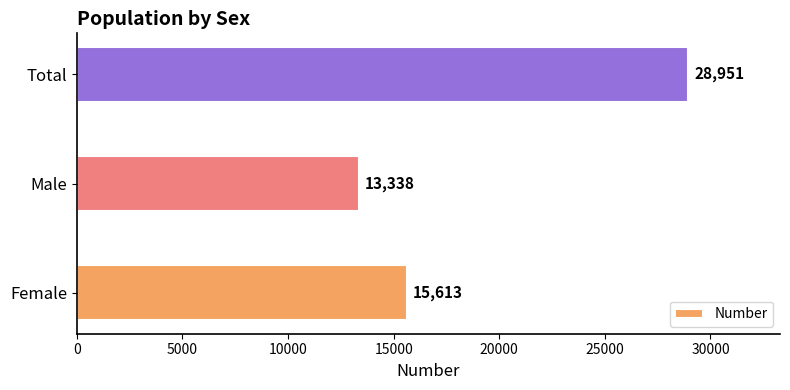

At which category does the chart reach its minimum across all series?

Male